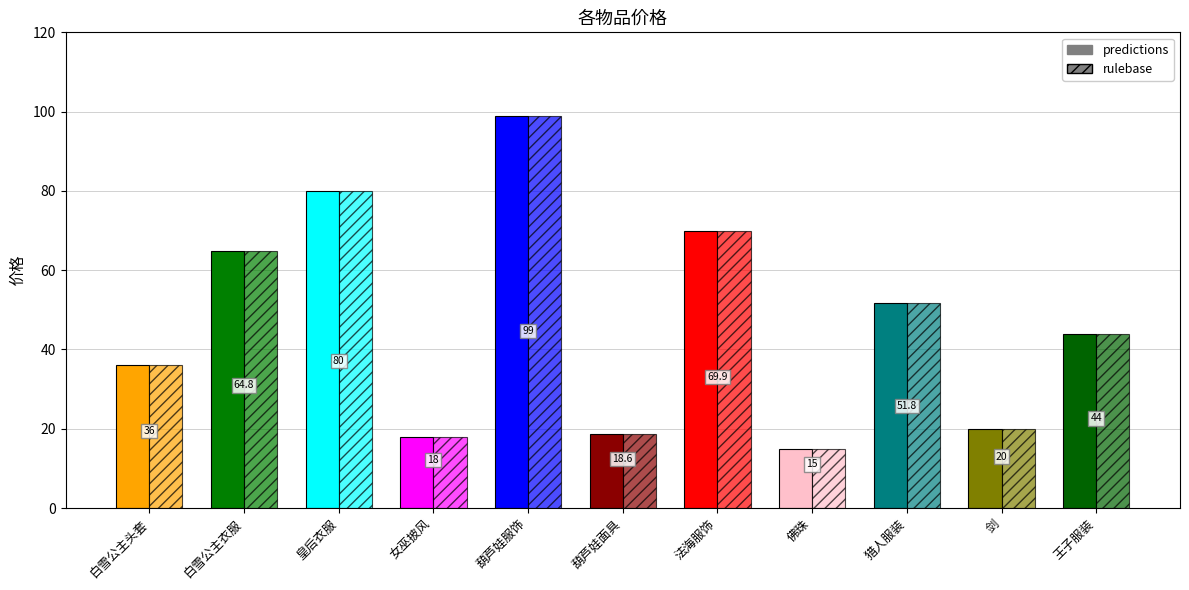

What value does the predictions series have at 猎人服装?

51.8